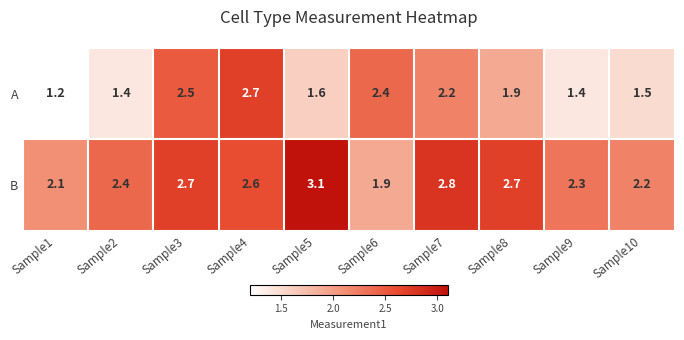

List the series in order of their peak value, lowest first.

A, B